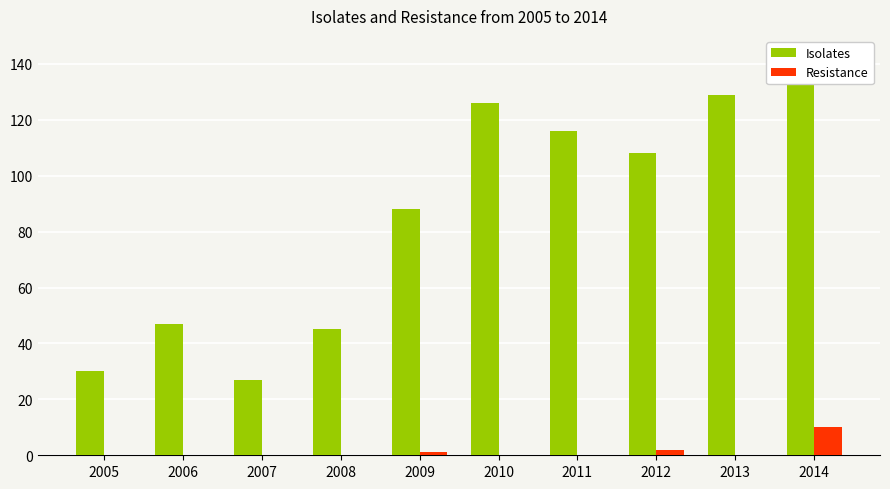

What is the maximum value for Resistance?

10